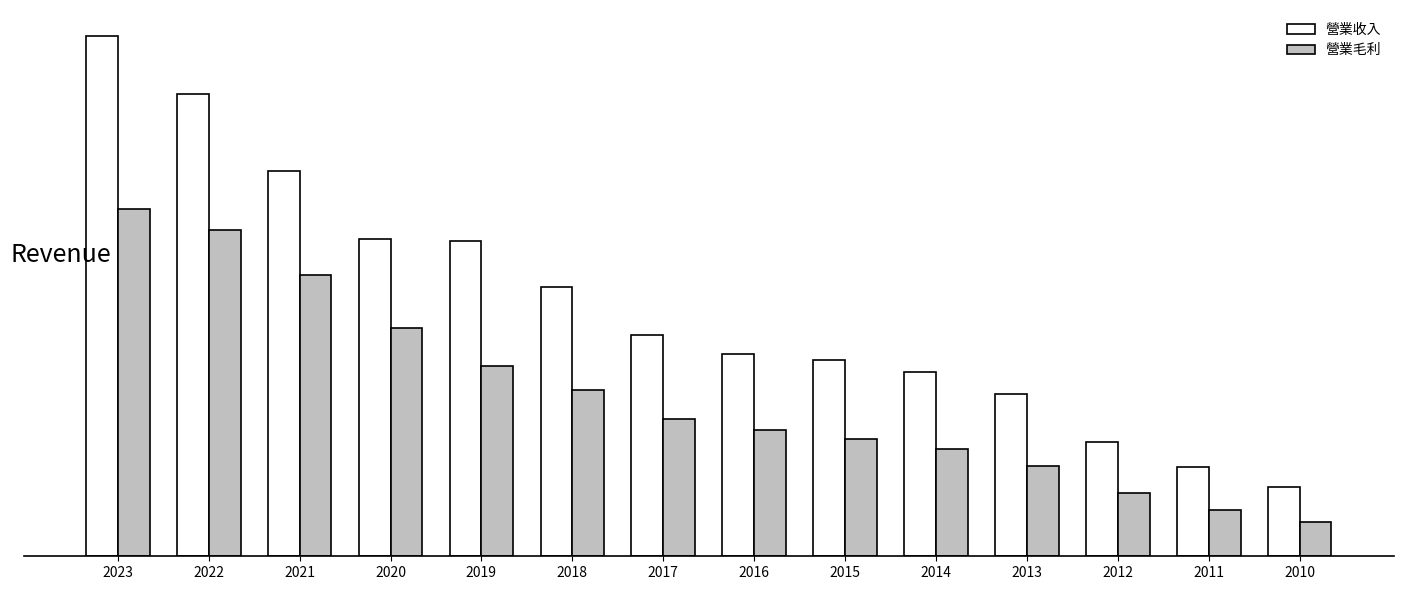

The 營業毛利 series shows 257.0 at 2017. True or false?

True